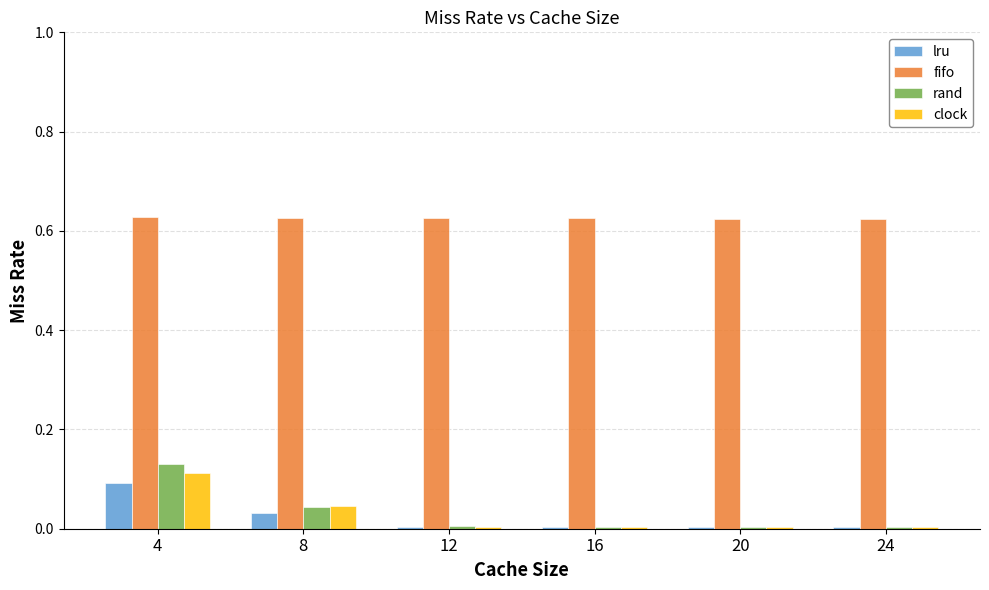

Is the value of fifo at 12 greater than the value of clock at 16?

Yes